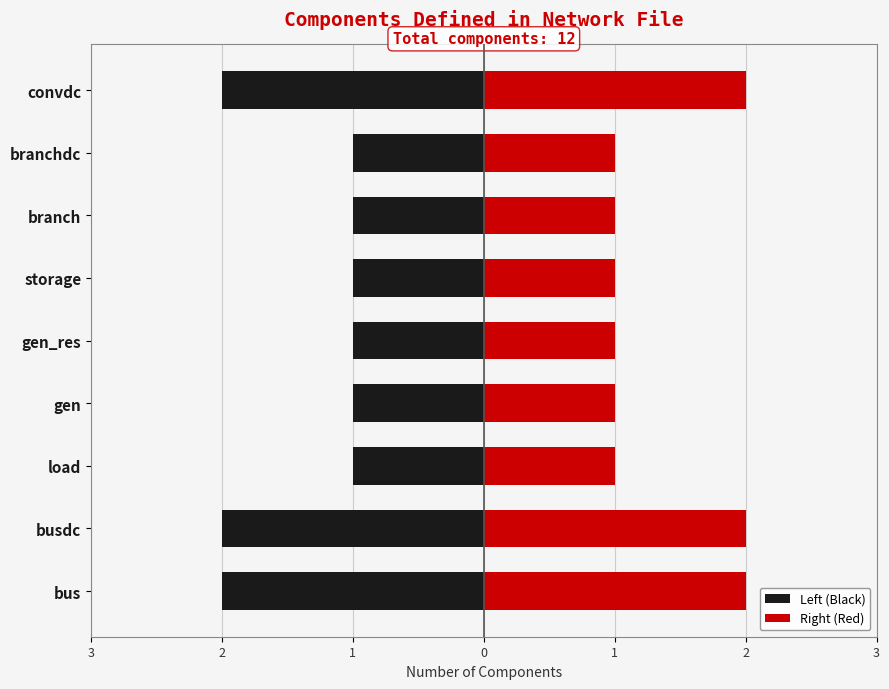

Count the Left (Black) values in the range -2 to -1.

9